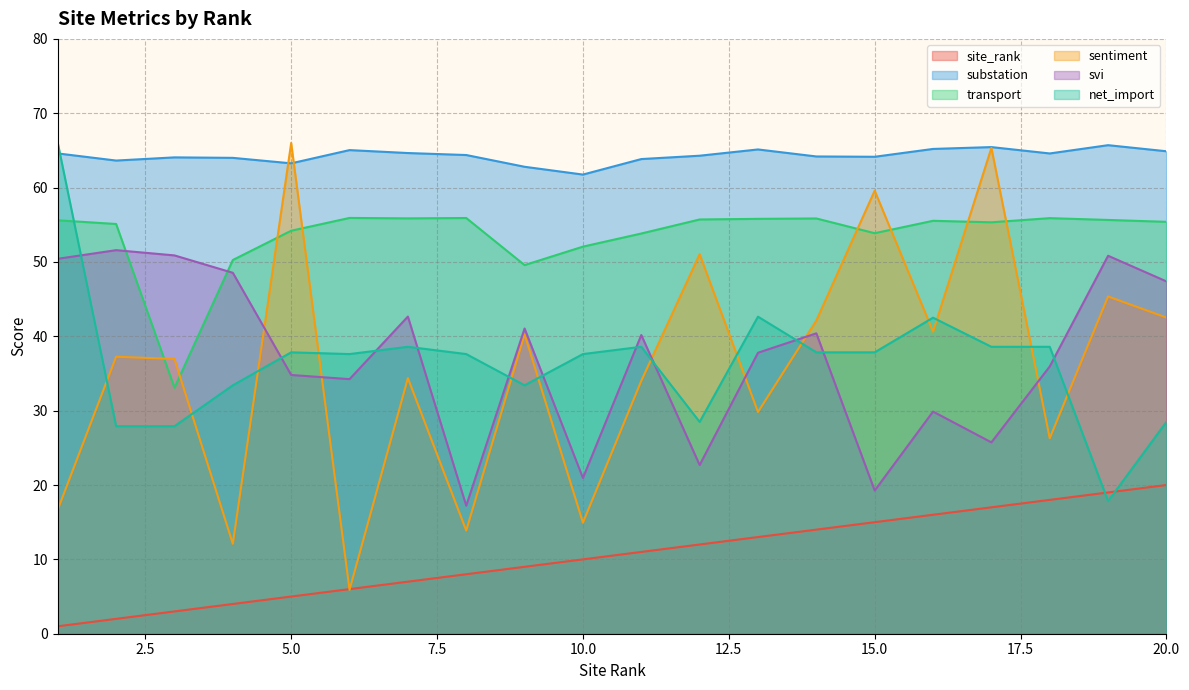

Rank the series by their maximum value, from lowest to highest.

site_rank, svi, transport, substation, sentiment, net_import